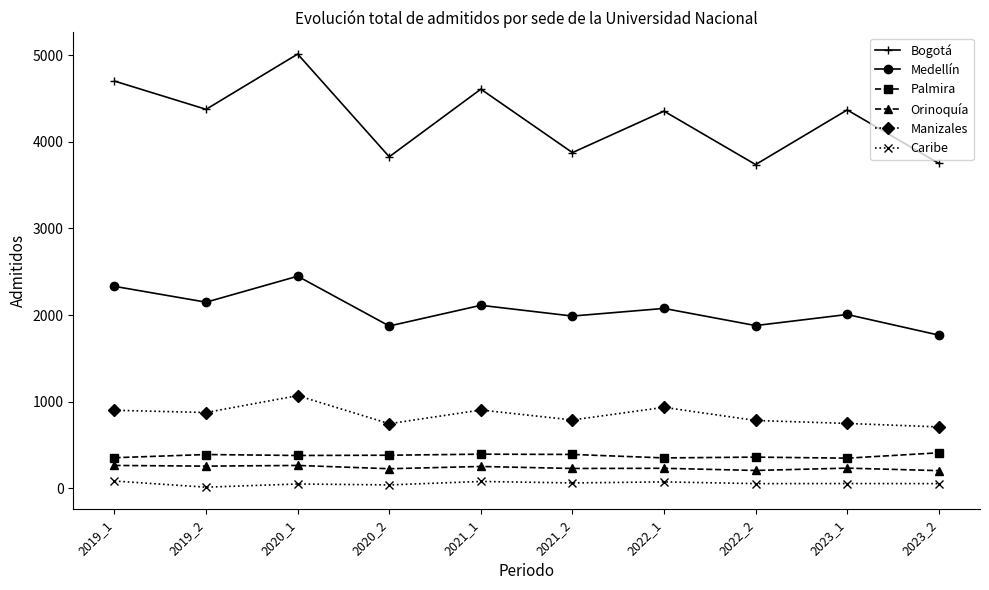

At which category is the sum across all series the highest?

2020_1